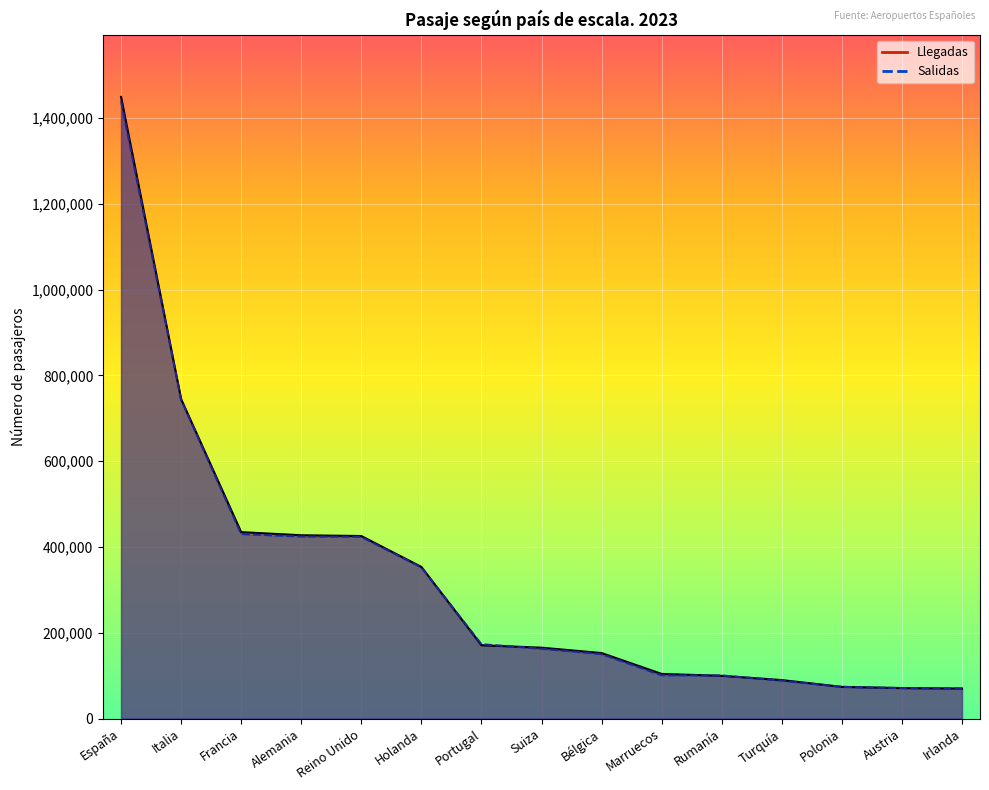

What is the average value of the Salidas series?

320299